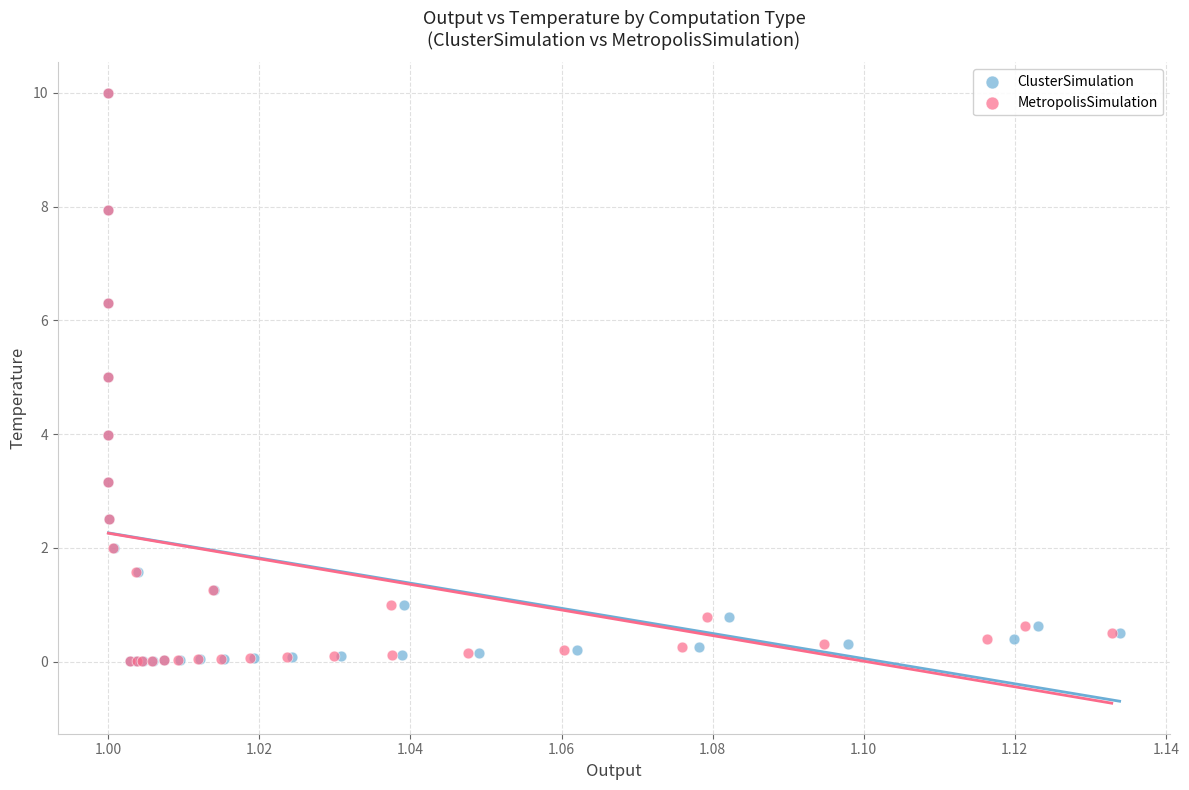

What are all the series names shown in the legend?

ClusterSimulation, MetropolisSimulation